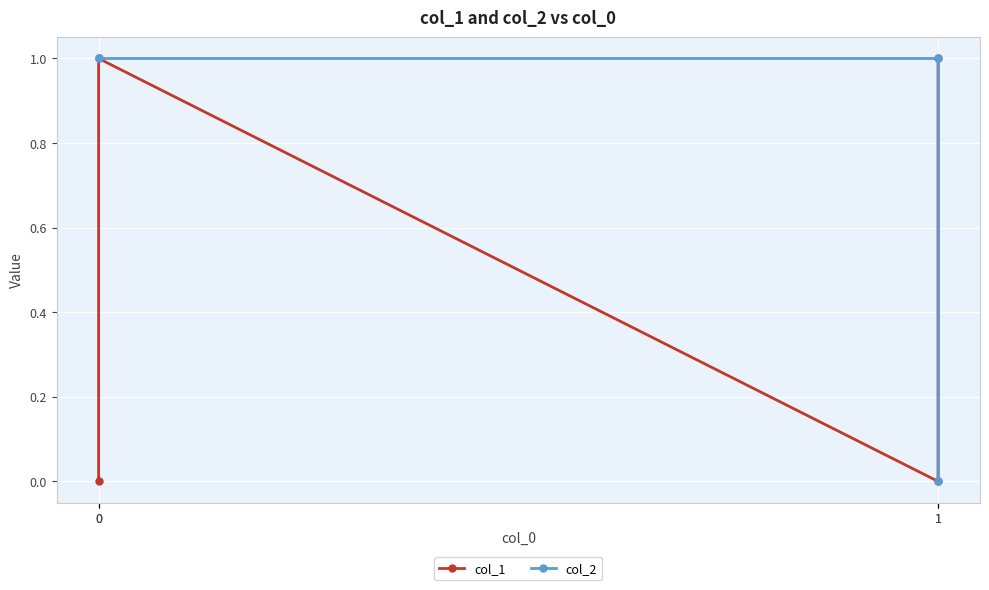

How many lines are shown in the chart?

2